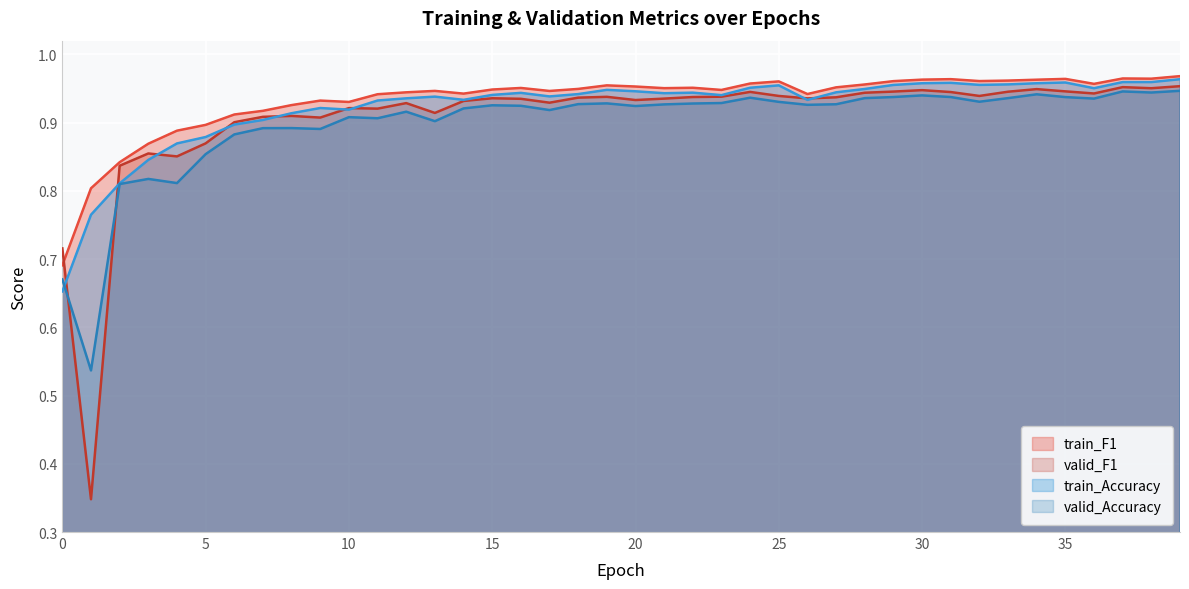

Where is the first local maximum for train_Accuracy?

9